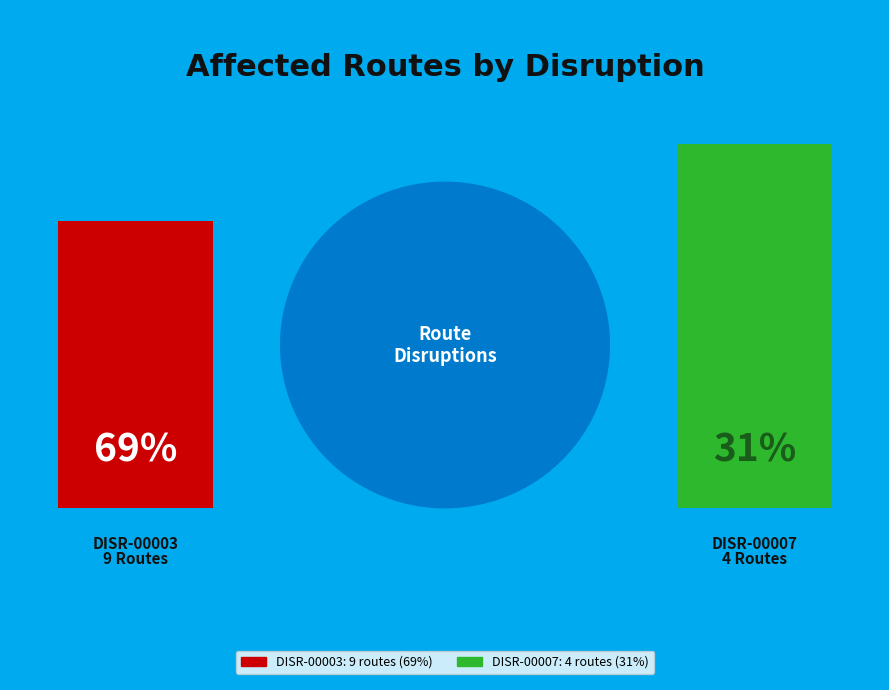

What percentage is NOT represented by DISR-00007?

69.2%